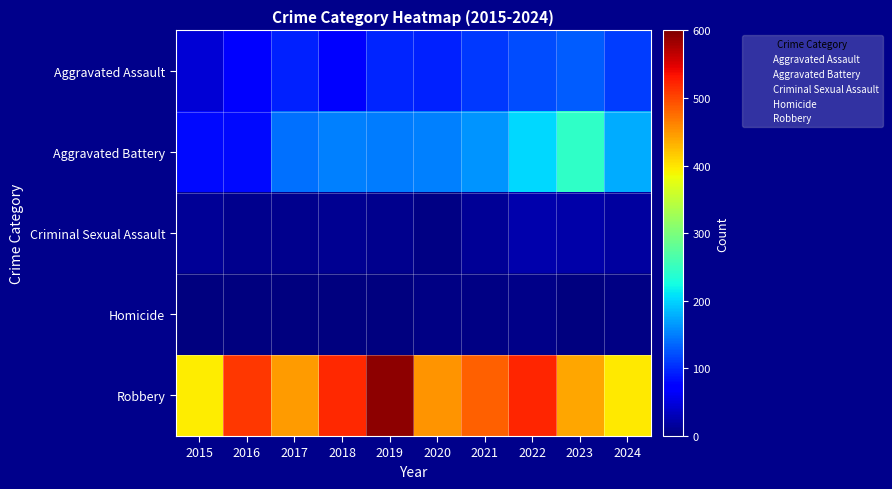

Which series has the largest total across all categories?

Robbery